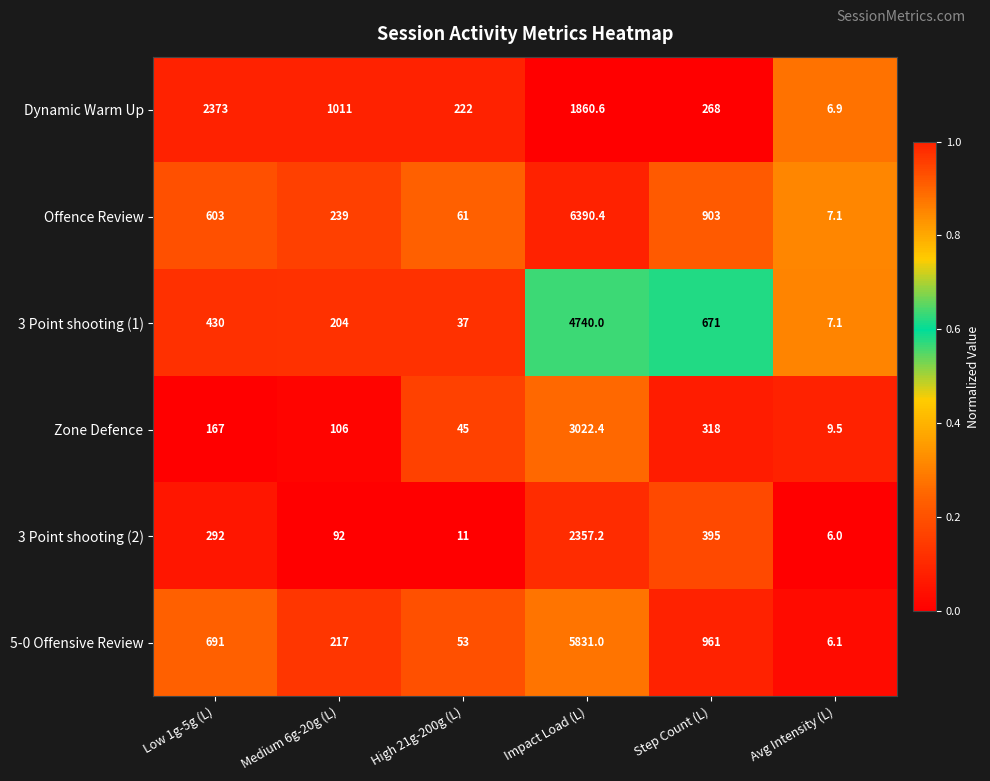

Is it true that 5-0 Offensive Review equals 79.8 at High 21g-200g (L)?

False